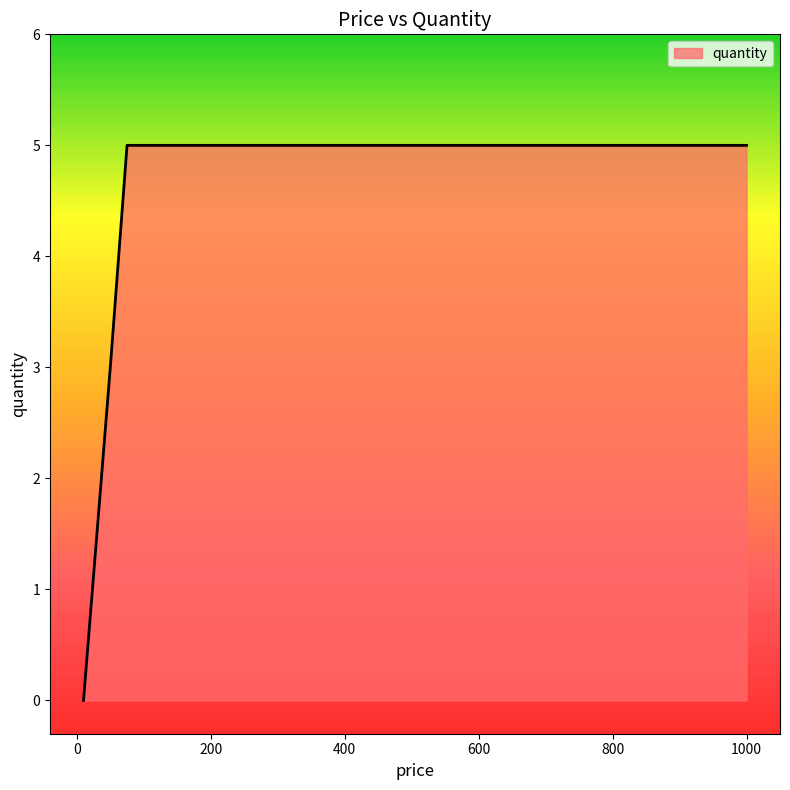

Reading left to right, list all the values displayed in this chart.

0	3	5	5	5